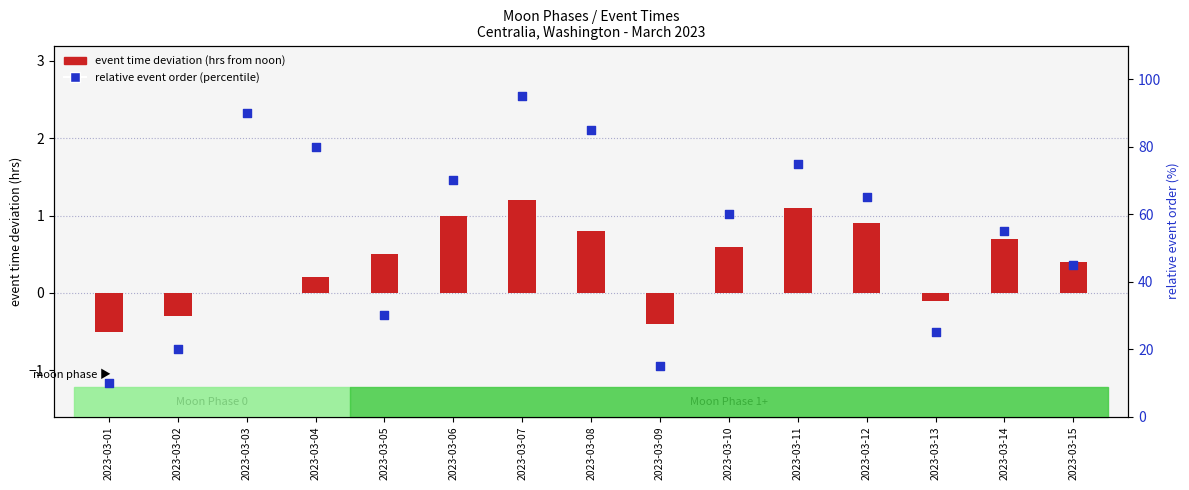

Which series has the largest total across all categories?

relative event order (percentile)